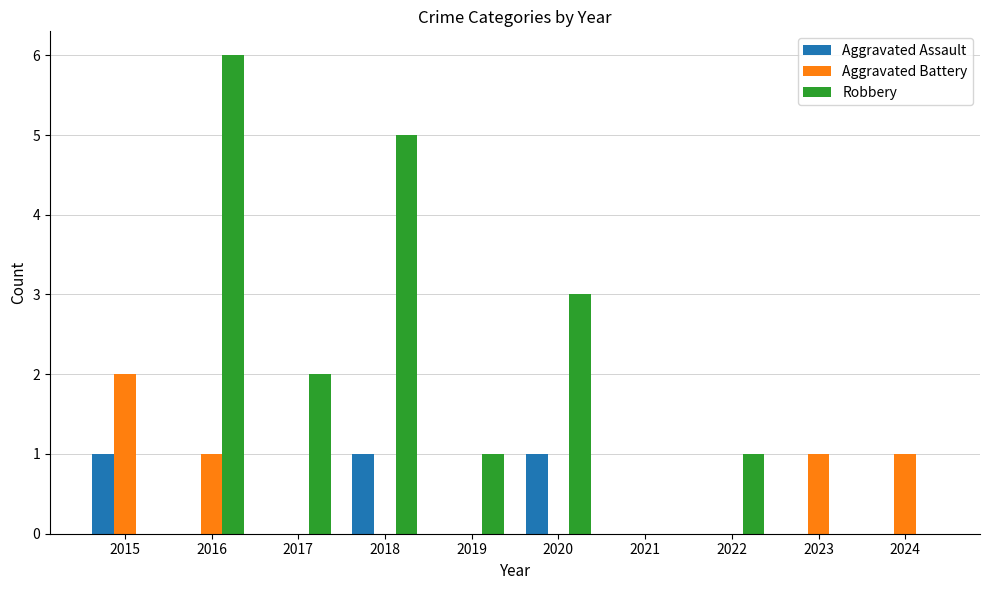

What is the sum of all Robbery values?

18